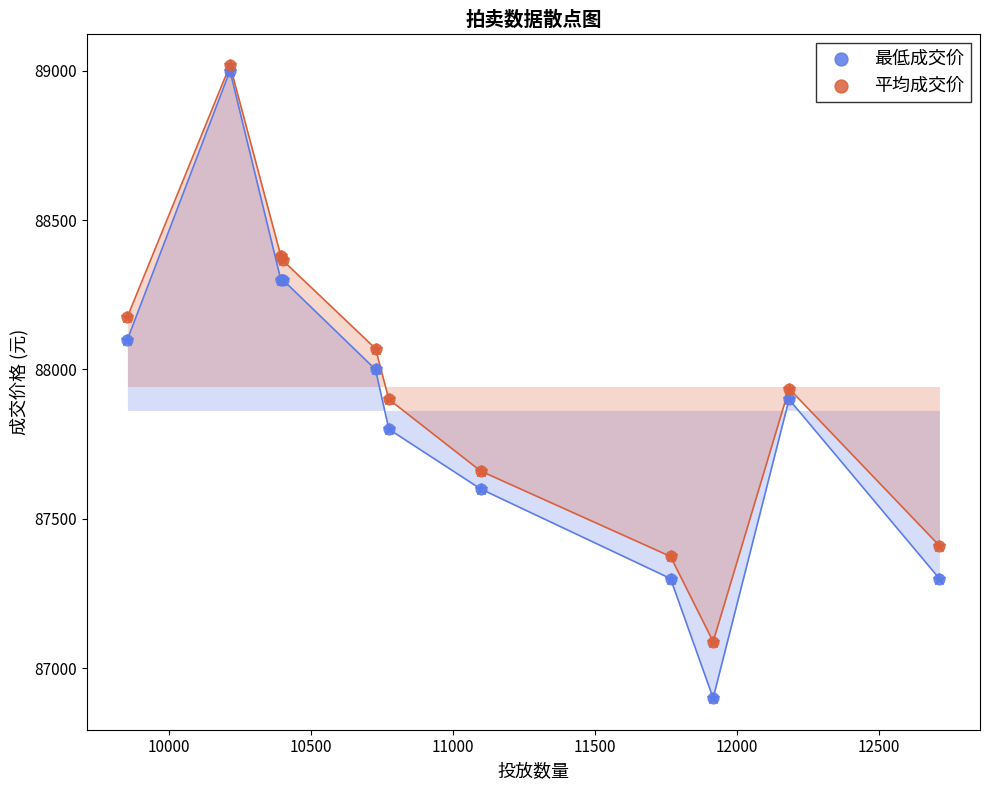

What are all the series names shown in the legend?

最低成交价, 平均成交价